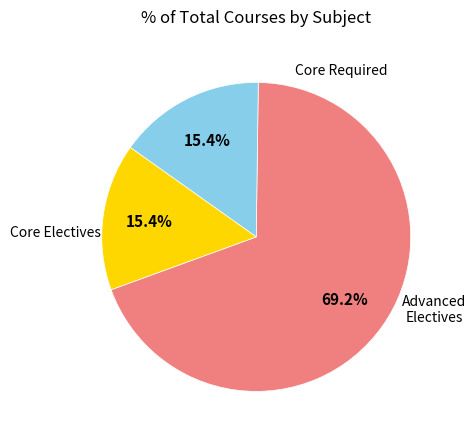

Is there any slice that represents more than half of the pie?

Yes